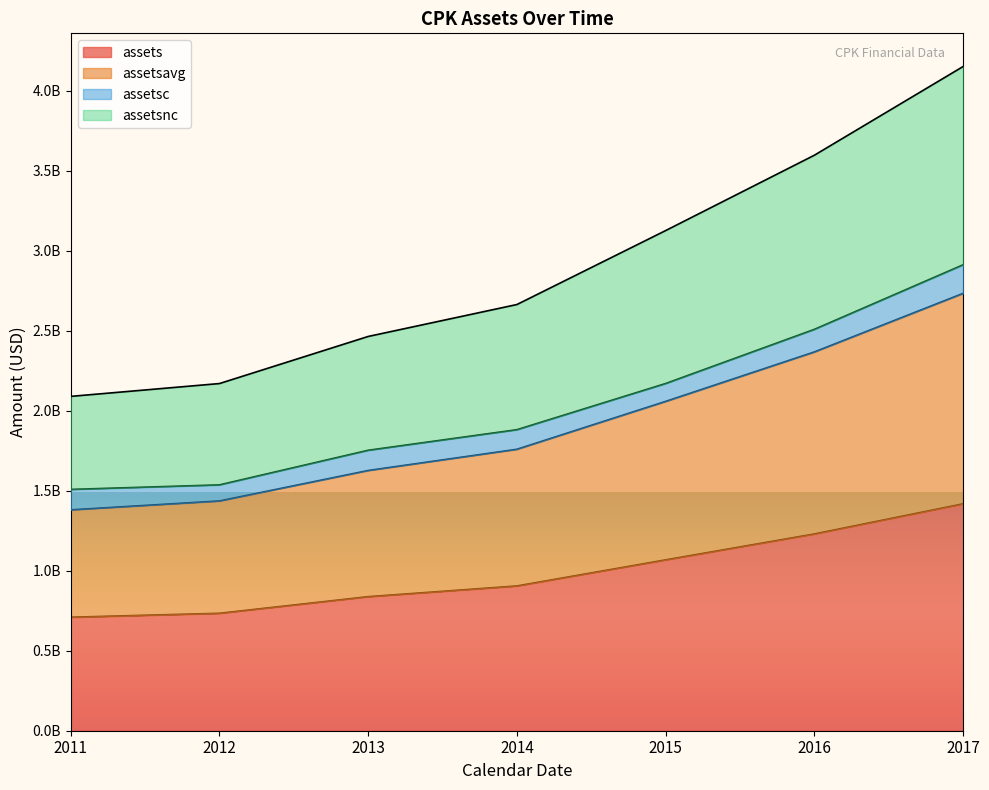

The assetsavg series shows 2732304750 at 2017. True or false?

True